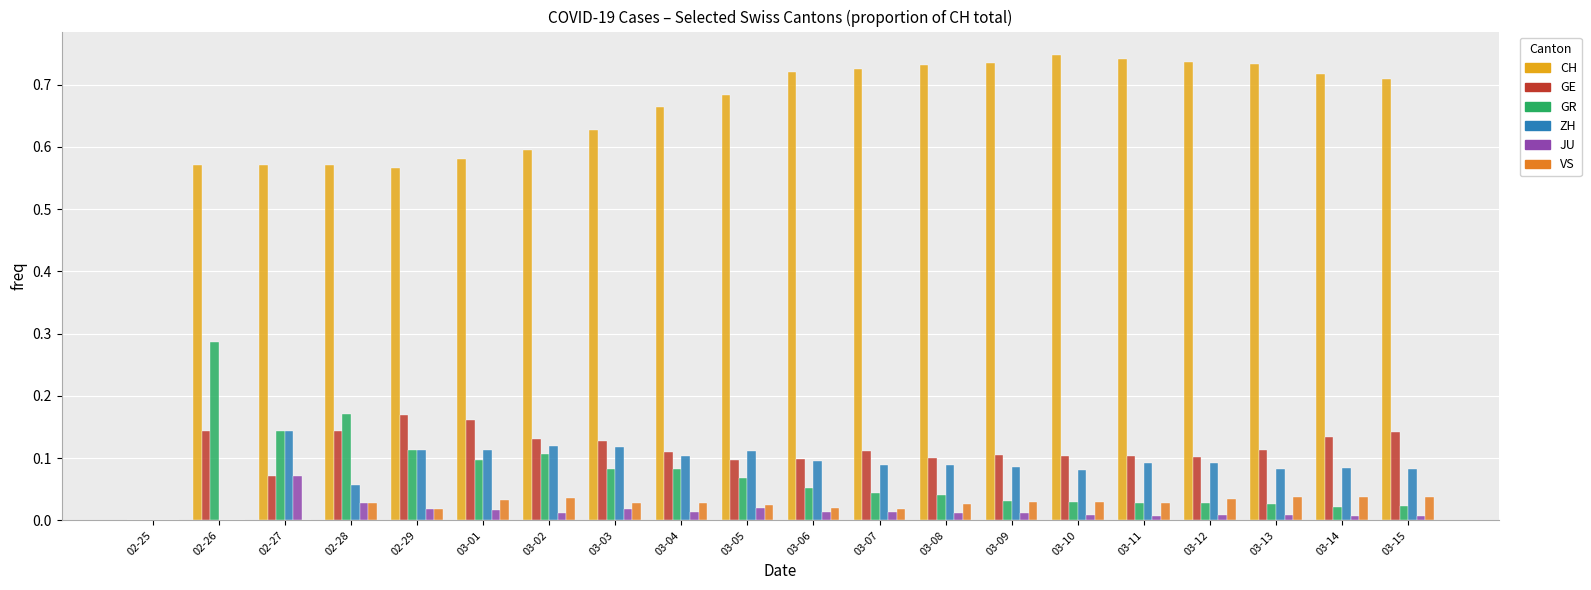

Which series has the largest total across all categories?

CH